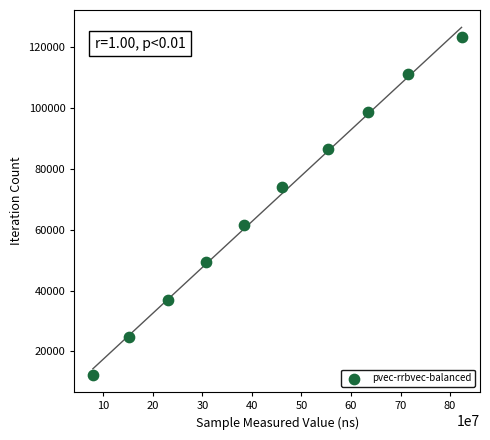

What is the range of Y values (max minus min)?

111015